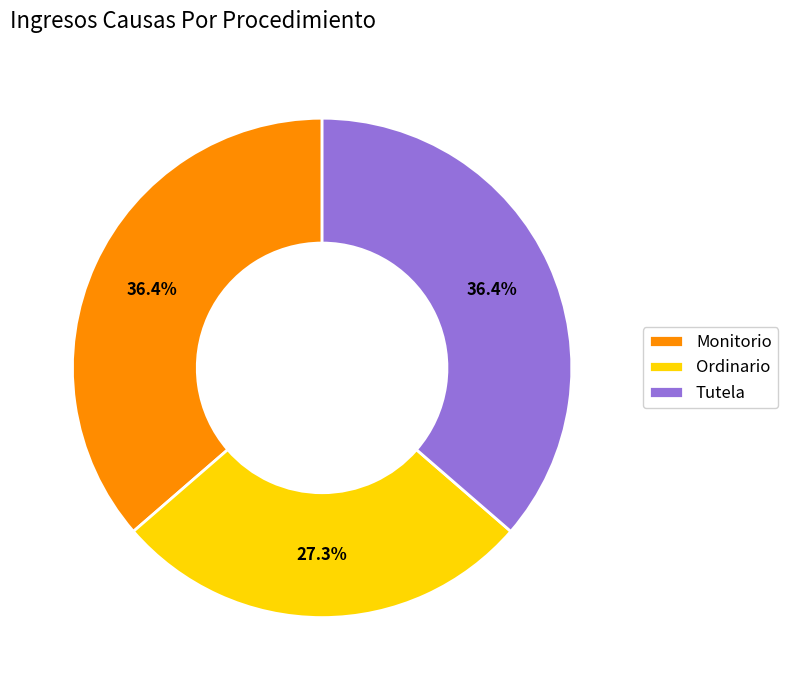

True or false: Tutela accounts for 51% of the total.

False